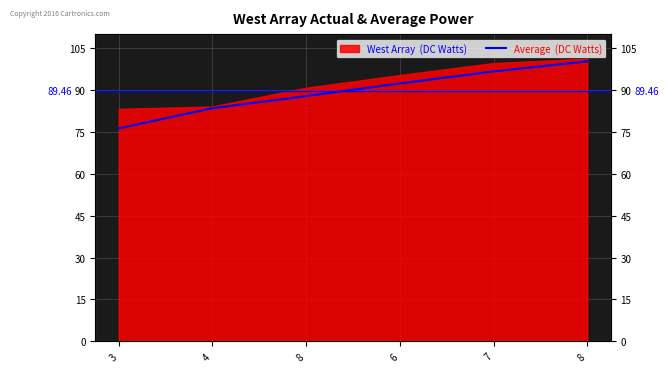

At which label is the value closest to 88?

8